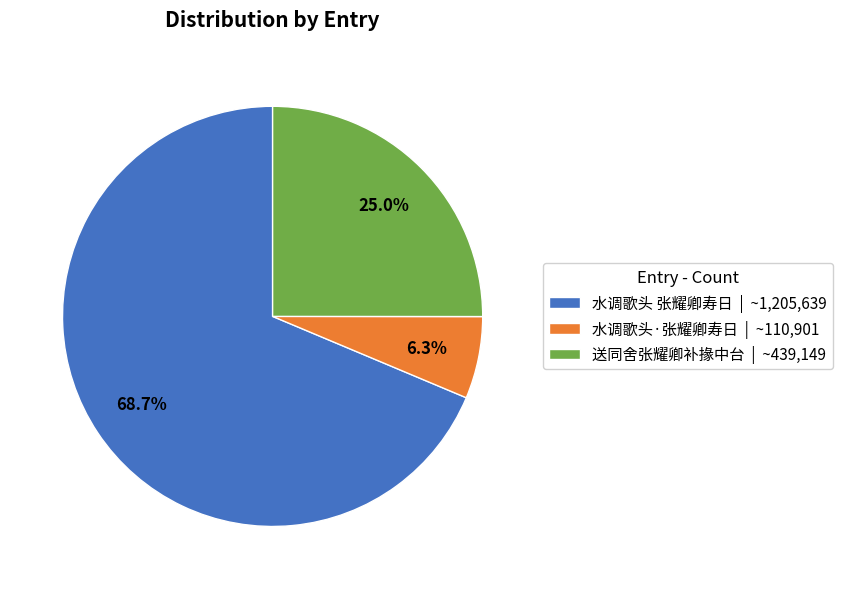

Is 水调歌头 张耀卿寿日 the majority of the pie?

Yes